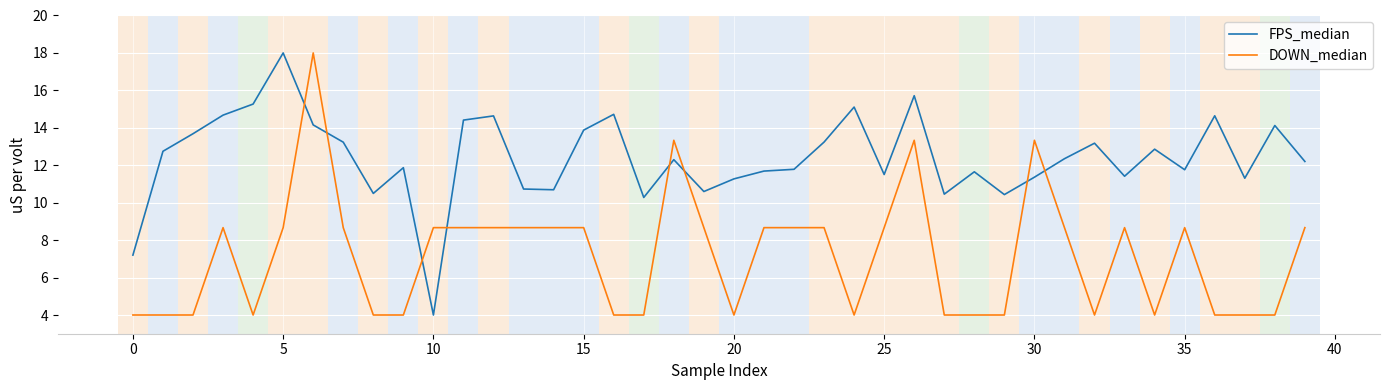

What is the lowest value of the DOWN_median series?

4.0